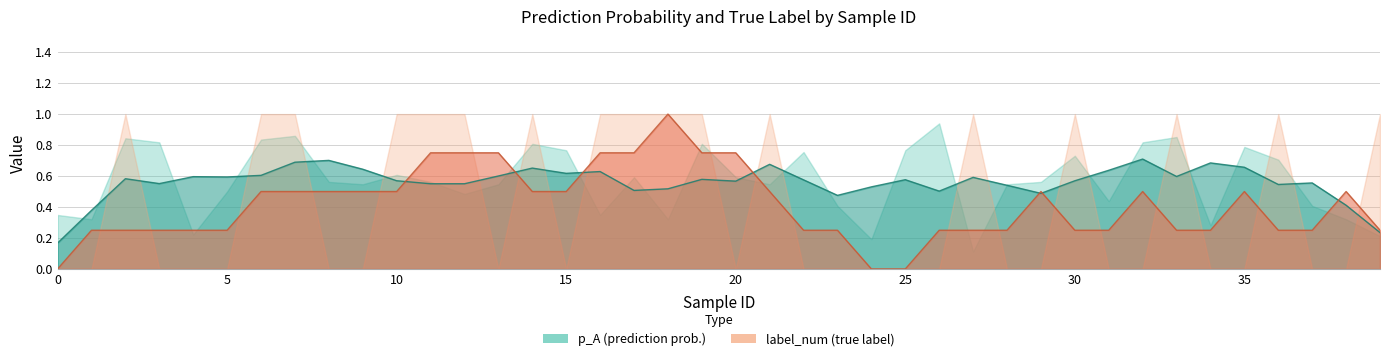

Rank the series by their maximum value, from lowest to highest.

p_A, label_num